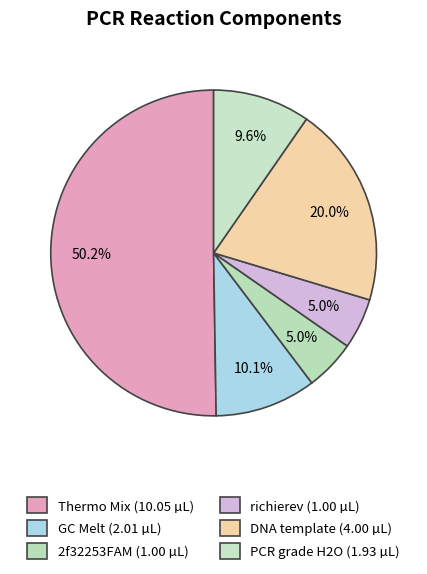

Does any single category account for the majority?

Yes